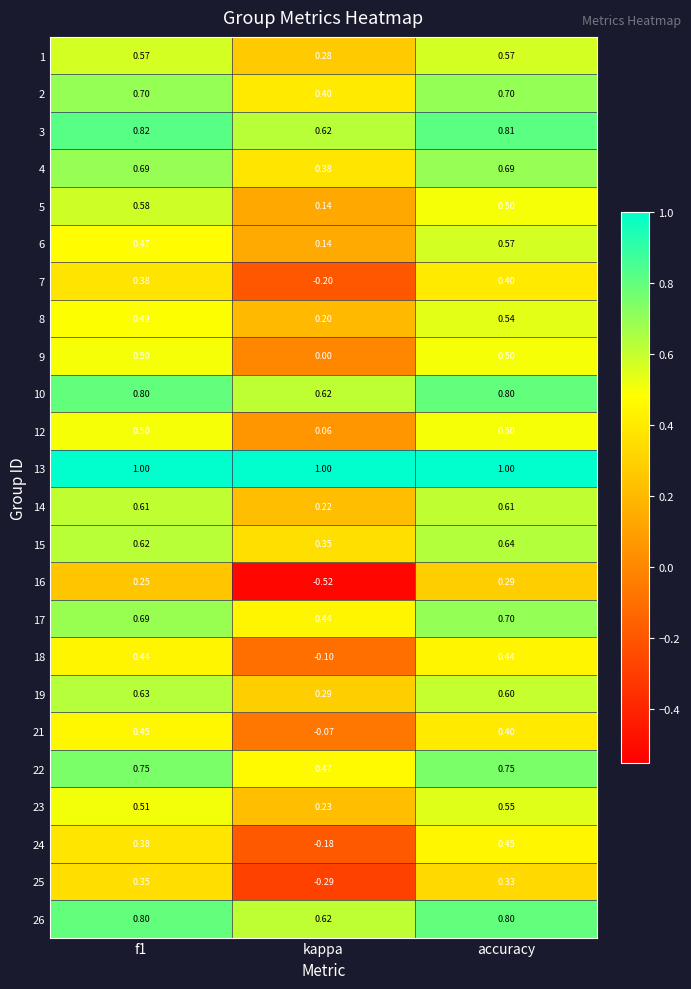

What is the spread (max minus min) of values at accuracy?

0.7